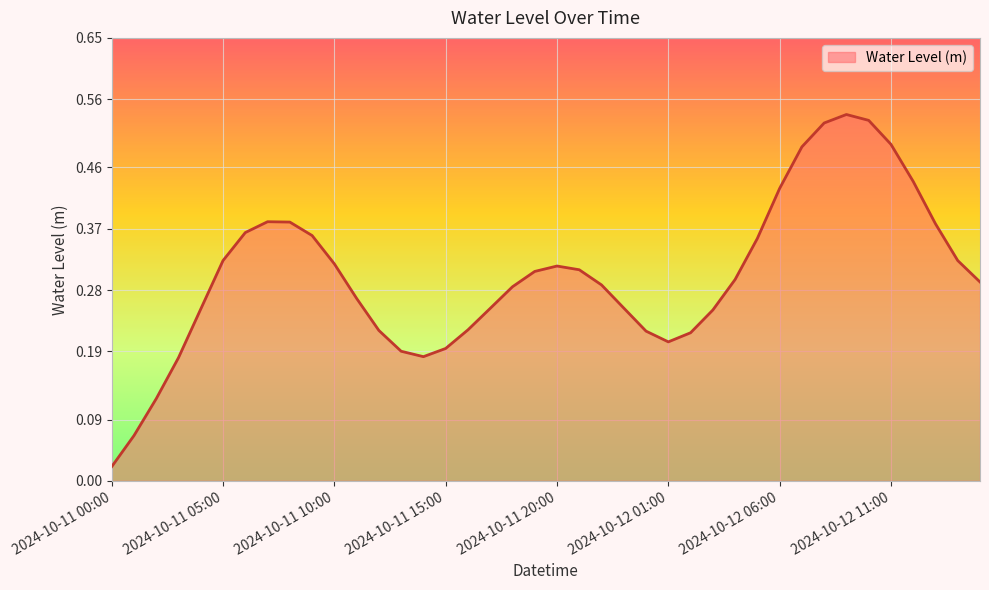

What is the label of the 3rd point from the right?

2024-10-12 13:00